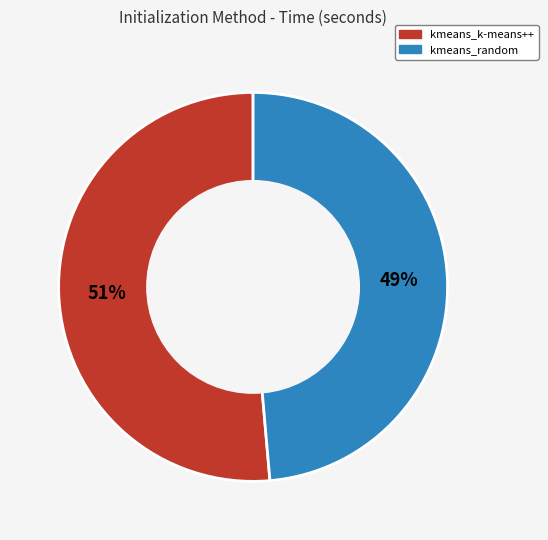

Count the number of slices in the pie.

2